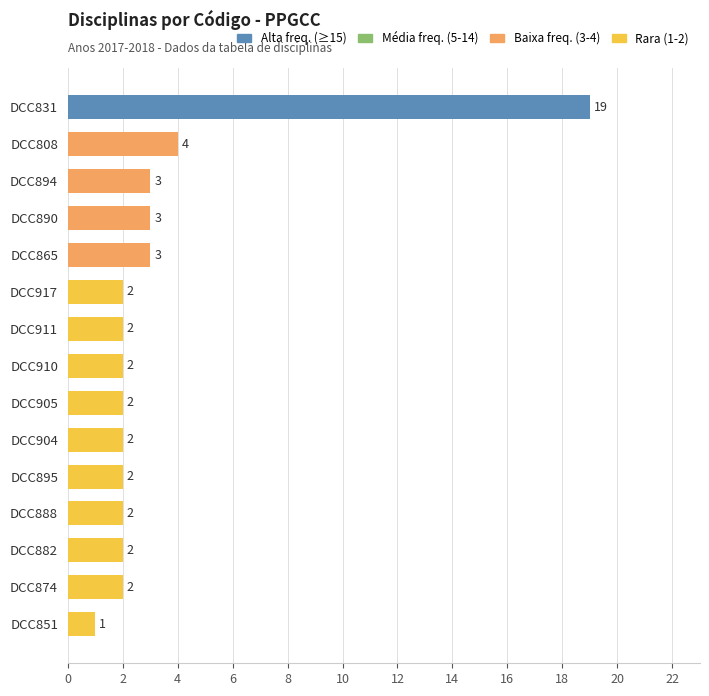

Which category has the lowest value across all series?

DCC851